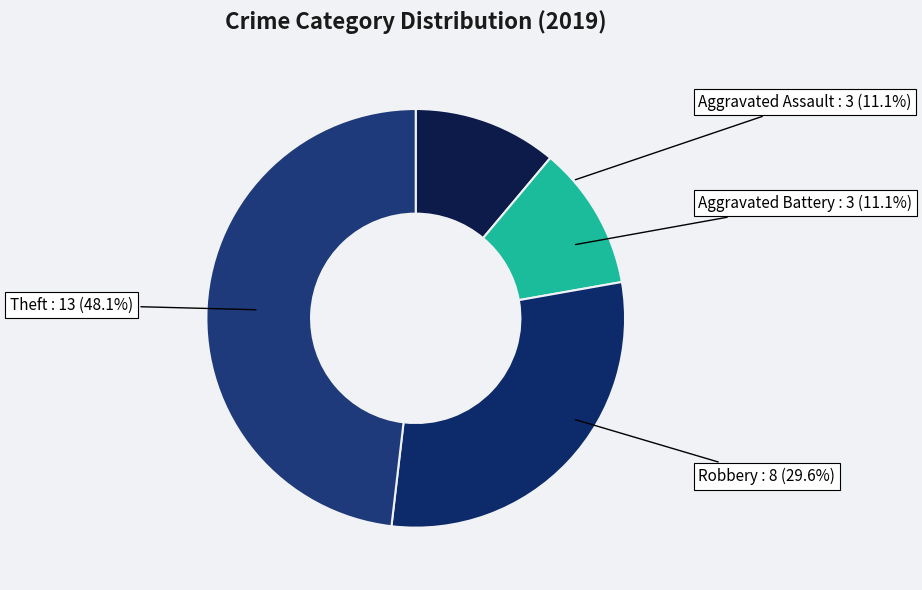

Does Theft account for over 50% of the chart?

No